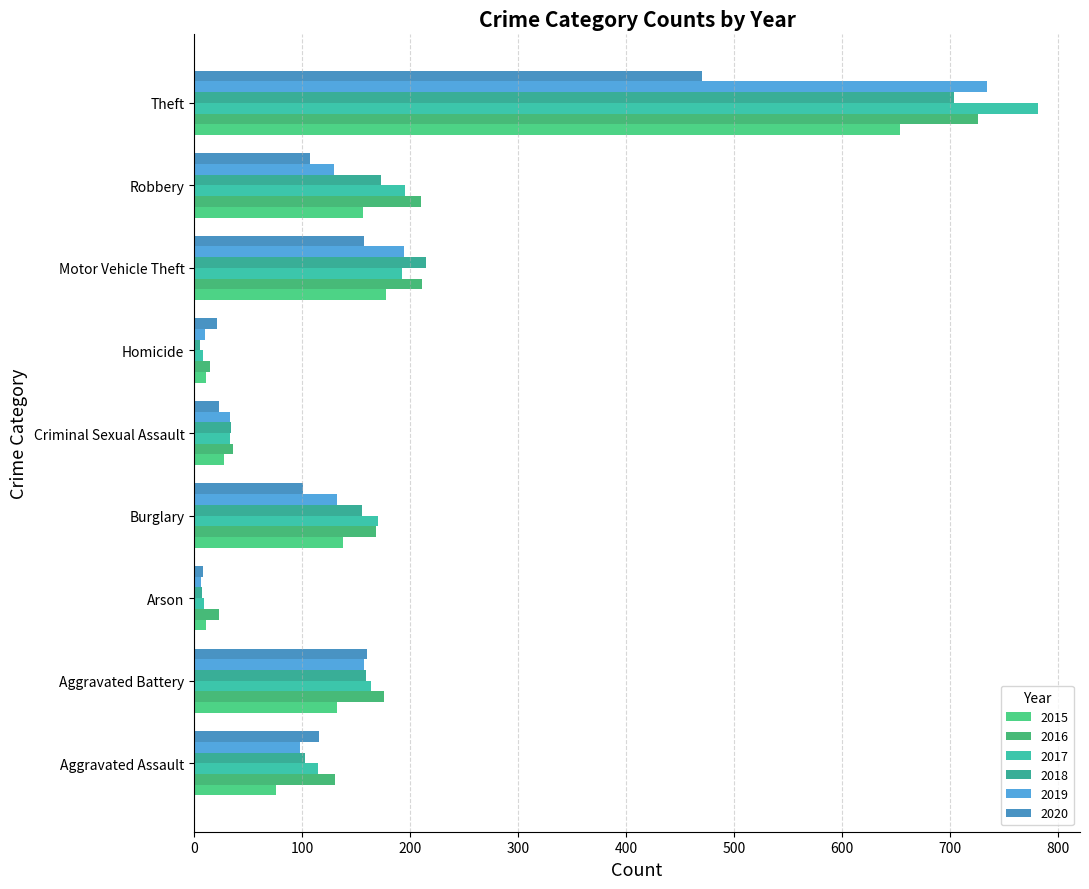

What is the difference between the maximum and minimum values in the 2017 series?

773